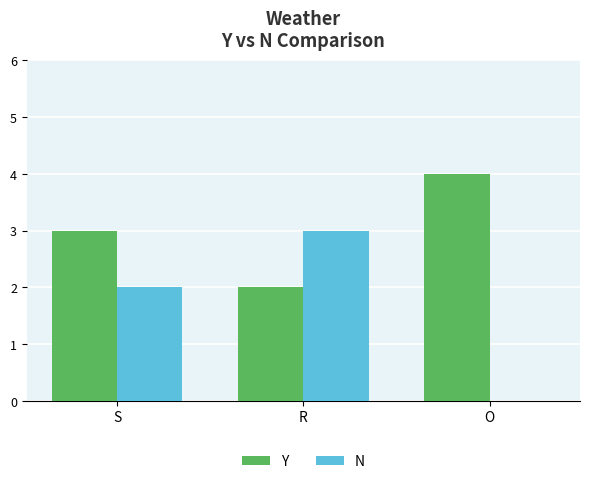

How many data points does each series have?

3